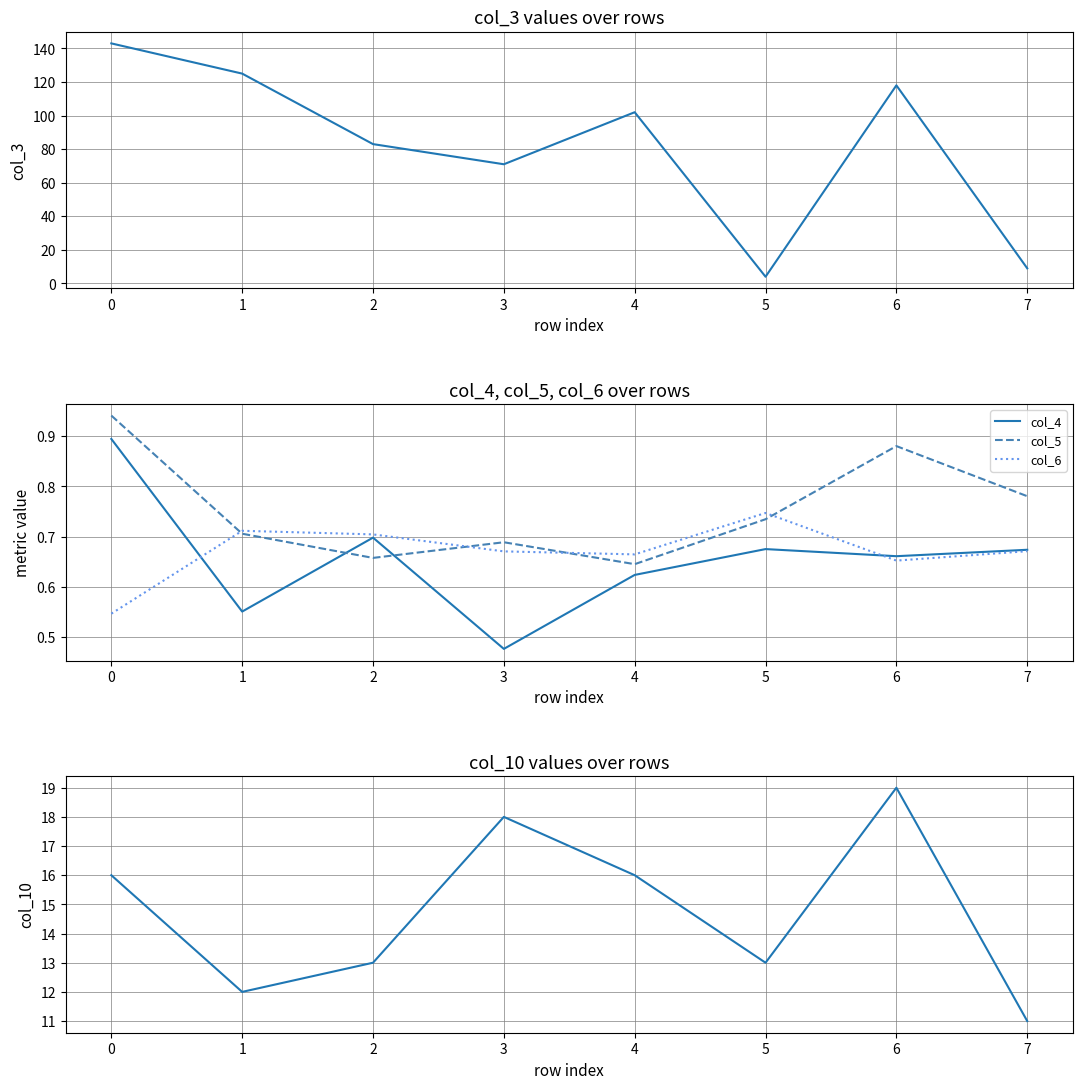

Reading left to right, extract all data points from this chart.

col_3: 0=143.0	1=125.0	2=83.0	3=71.0	4=102.0	5=4.0	6=118.0	7=9.0
col_4: 0=0.9	1=0.6	2=0.7	3=0.5	4=0.6	5=0.7	6=0.7	7=0.7
col_5: 0=0.9	1=0.7	2=0.7	3=0.7	4=0.6	5=0.7	6=0.9	7=0.8
col_6: 0=0.5	1=0.7	2=0.7	3=0.7	4=0.7	5=0.7	6=0.7	7=0.7
col_10: 0=16.0	1=12.0	2=13.0	3=18.0	4=16.0	5=13.0	6=19.0	7=11.0